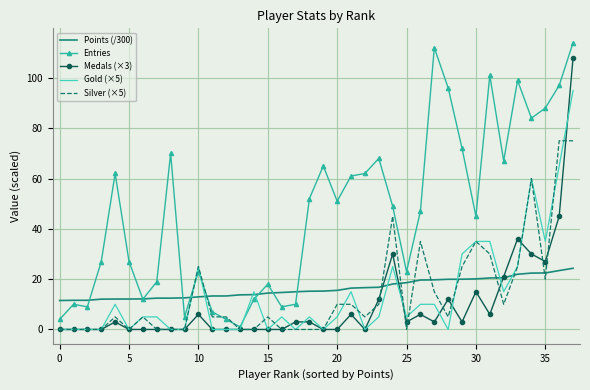

List the series in order of their peak value, lowest first.

Points (/300), Silver (×5), Gold (×5), Medals (×3), Entries